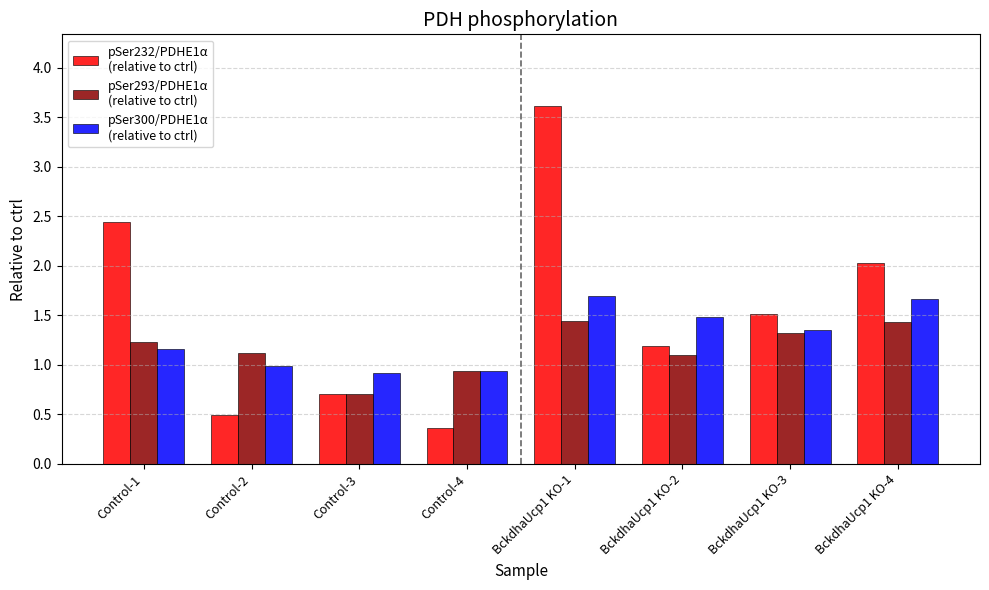

At which category is the sum across all series the highest?

BckdhaUcp1 KO-1